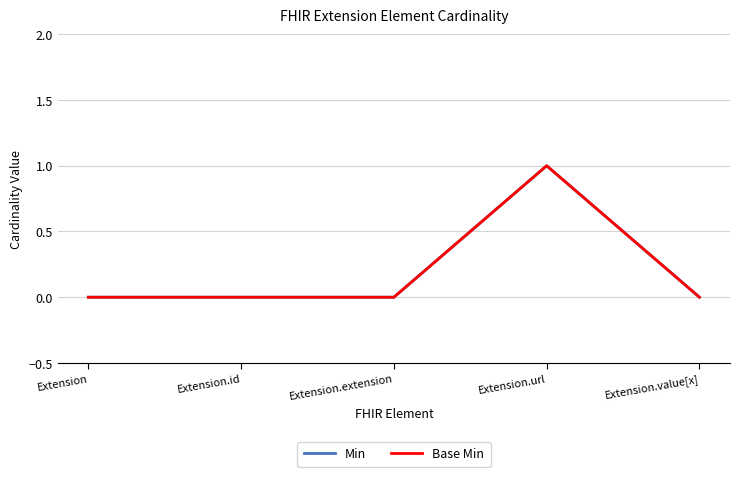

What position from the right is Extension.url?

2